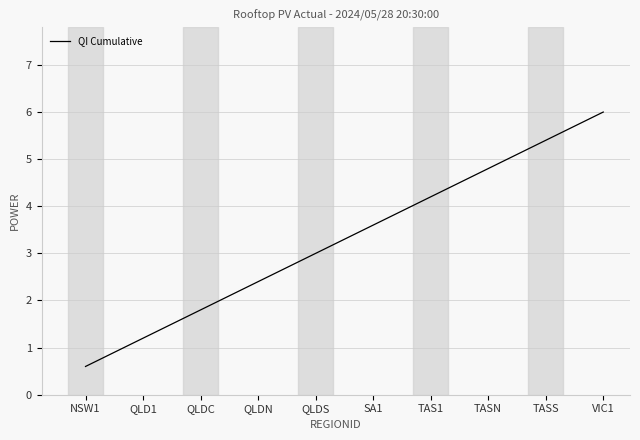

How many lines are shown in the chart?

1